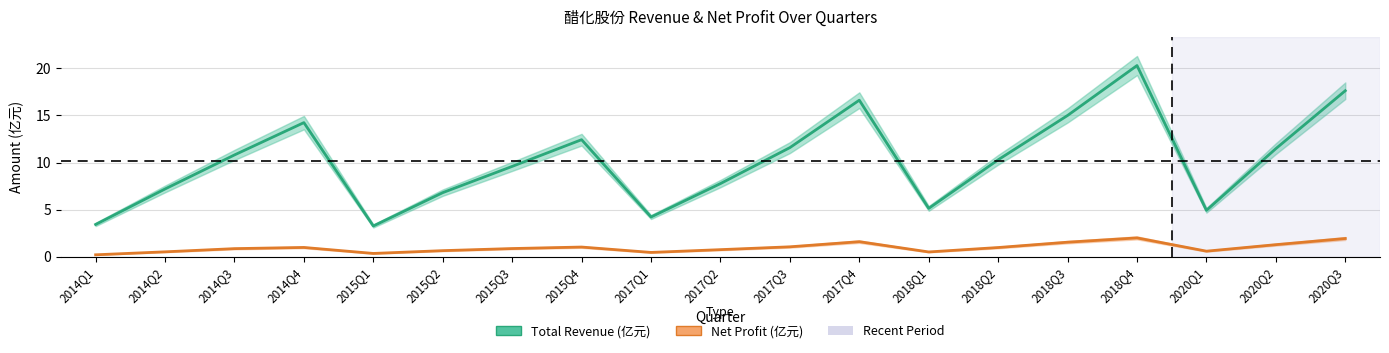

True or false: Net Profit (亿元) and Total Revenue (亿元) intersect in this chart.

False